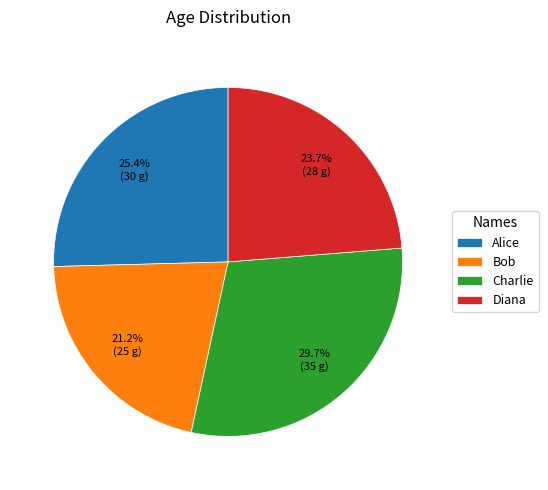

What percentage is the Diana slice, to the nearest percent?

24%